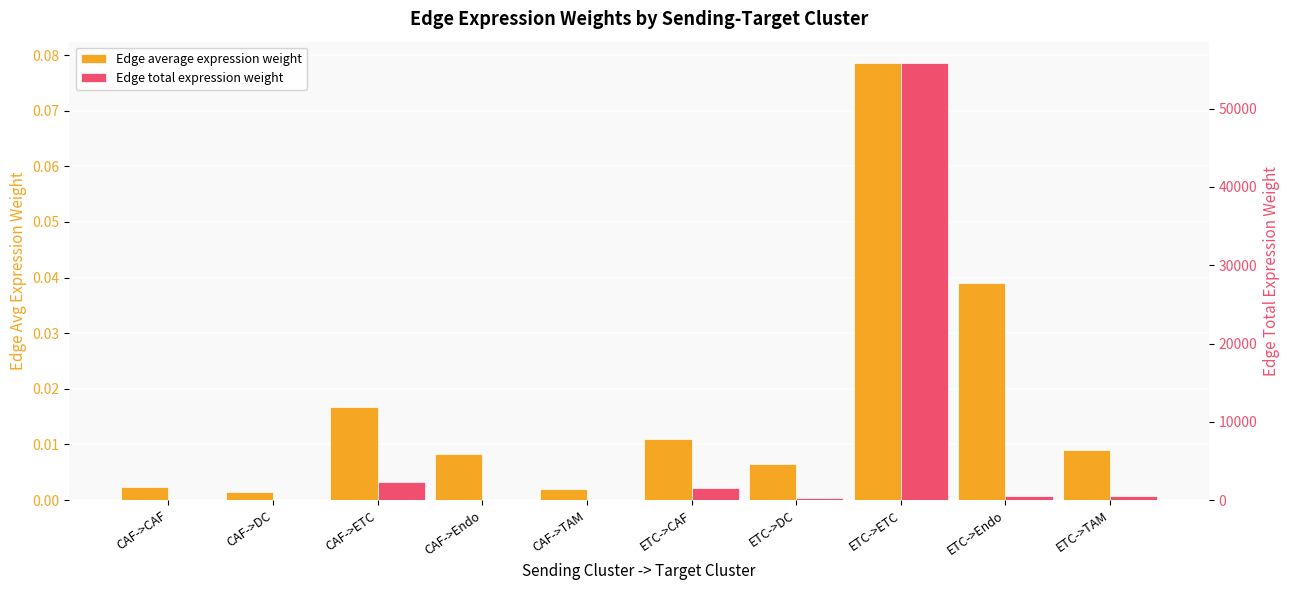

What is the greatest value displayed?

55777.4